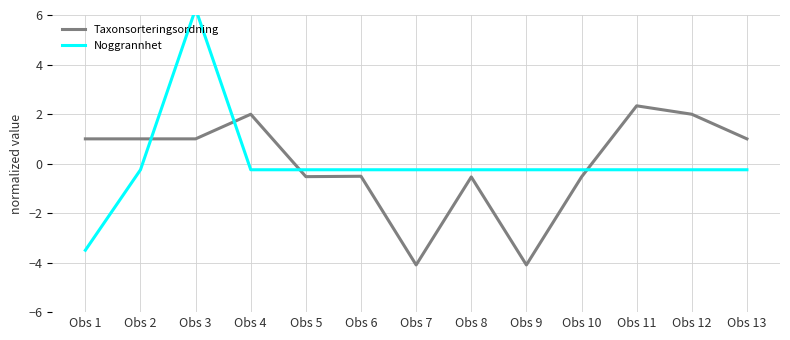

Is this an area chart (filled region under the line)?

No